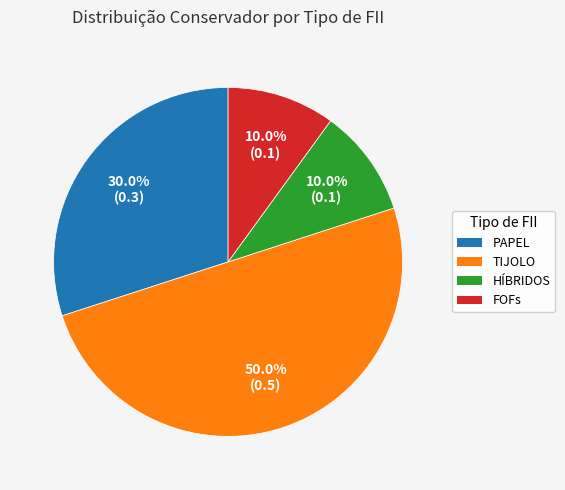

Does any single category account for the majority?

No